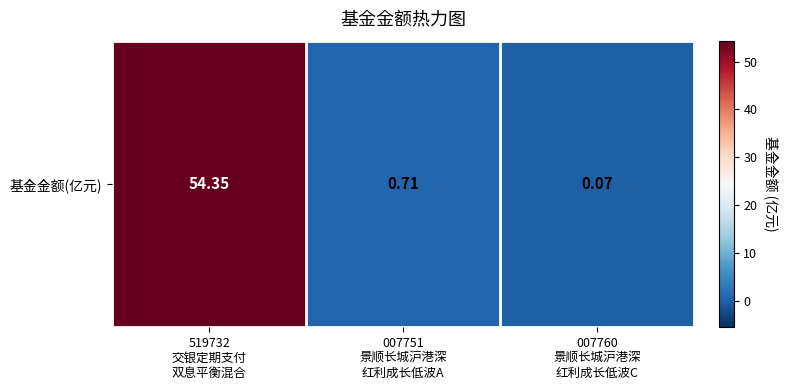

Rank the categories by value from lowest to highest.

007760
景顺长城沪港深
红利成长低波C, 007751
景顺长城沪港深
红利成长低波A, 519732
交银定期支付
双息平衡混合